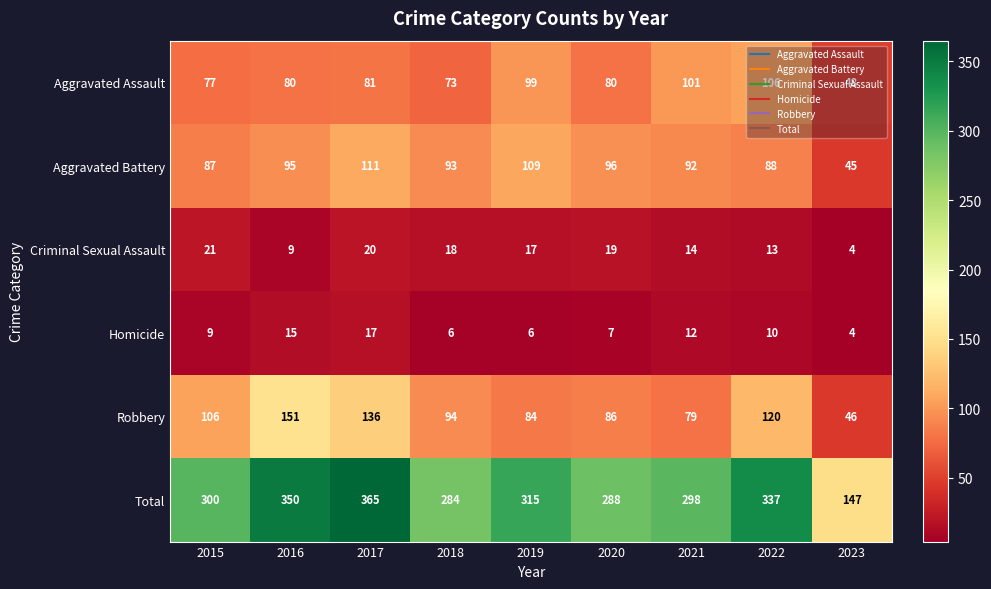

Between 2015 and 2016, which series saw the biggest shift?

Total